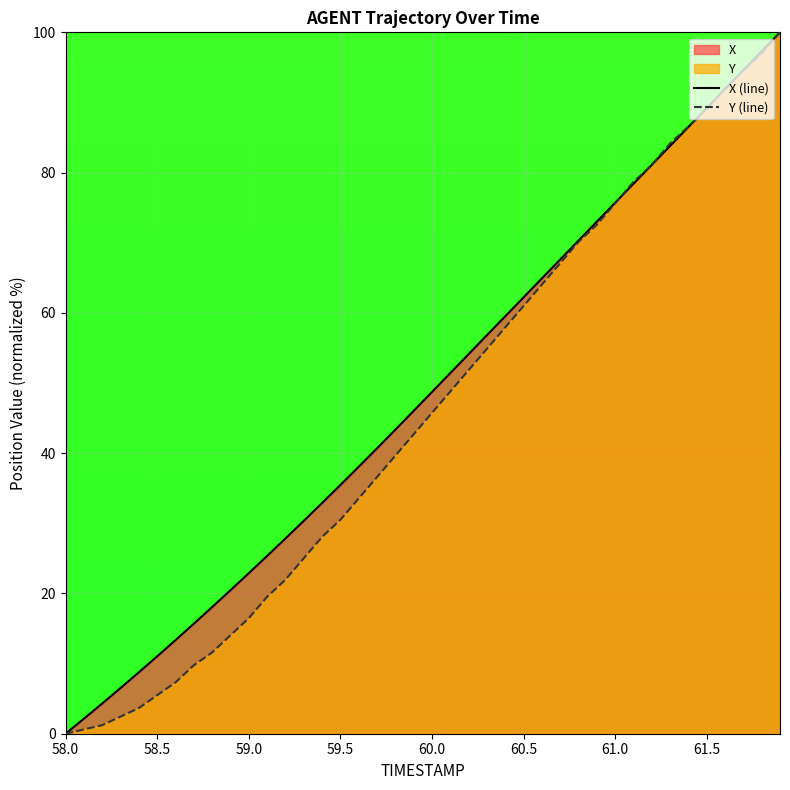

What is the spread (max minus min) of values at 58.5?

5.5